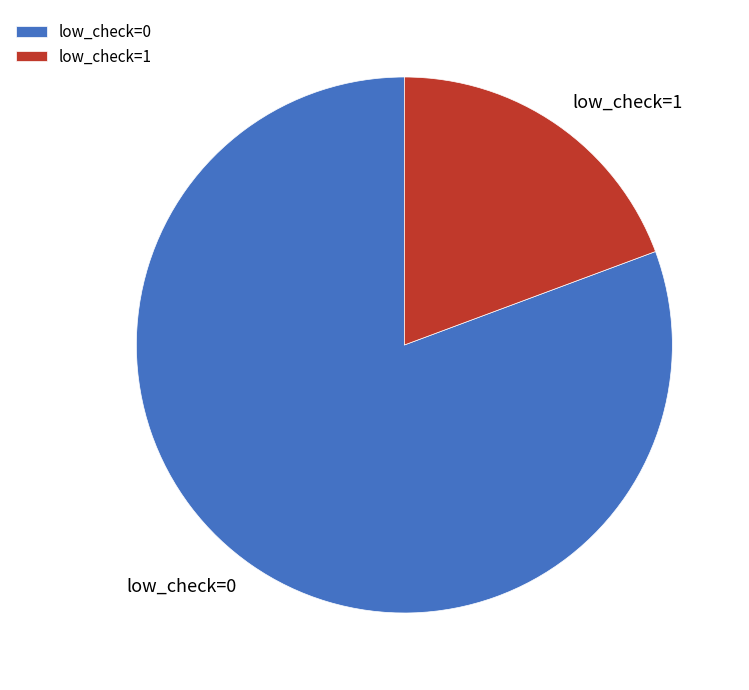

How many segments does this pie chart have?

2